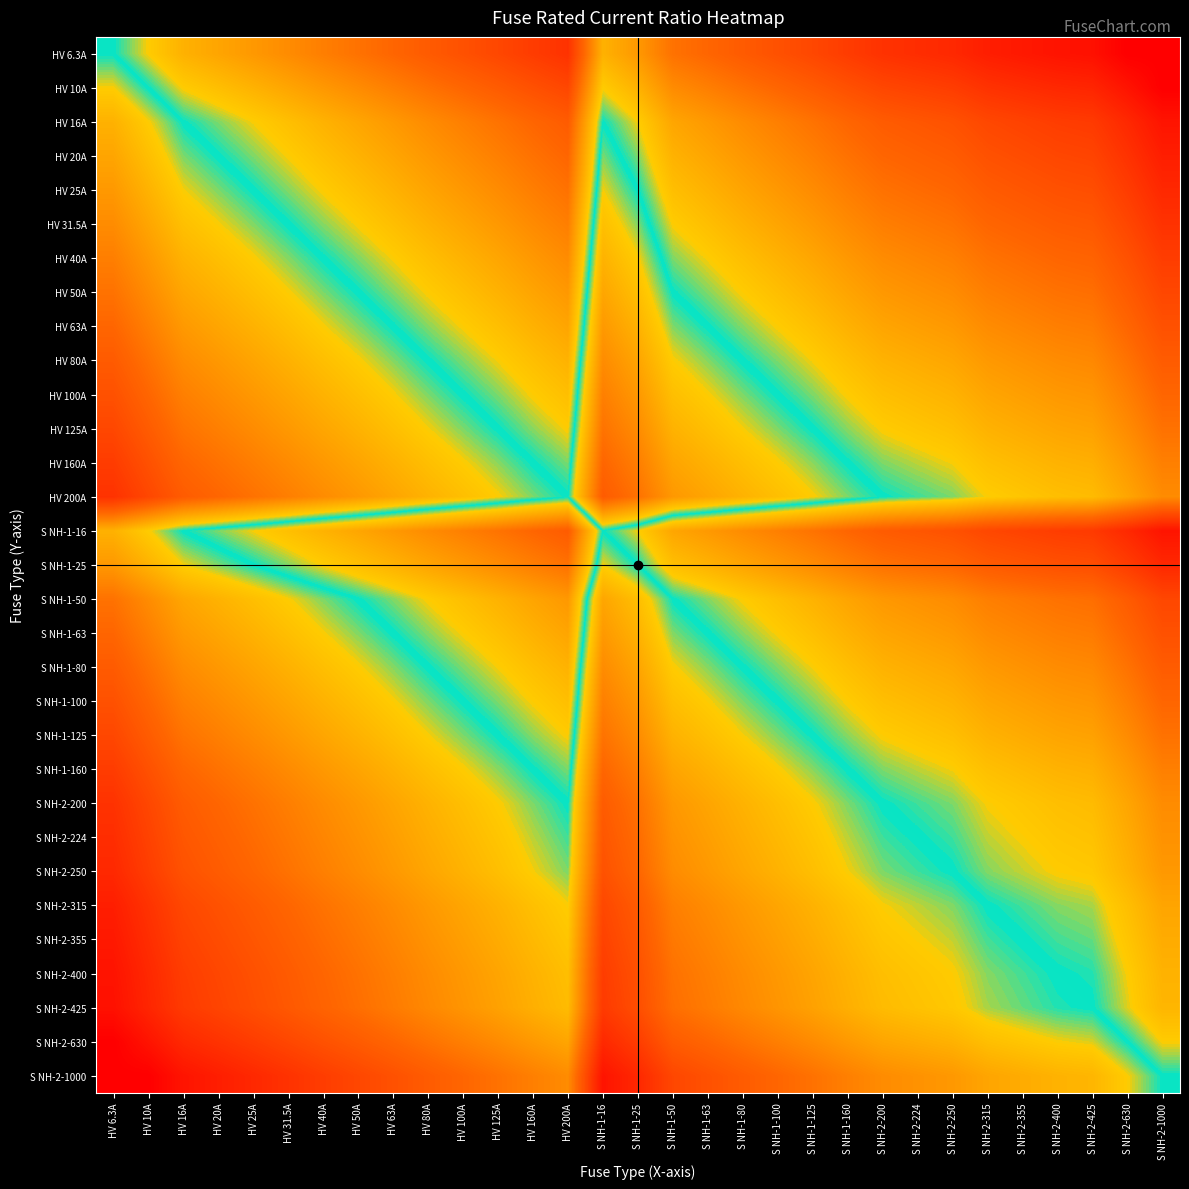

Rank the series at HV 200A from highest to lowest value.

S NH-2-1000, S NH-2-630, S NH-2-425, S NH-2-400, S NH-2-355, S NH-2-315, S NH-2-250, S NH-2-224, HV 200A, S NH-2-200, HV 160A, S NH-1-160, HV 125A, S NH-1-125, HV 100A, S NH-1-100, HV 80A, S NH-1-80, HV 63A, S NH-1-63, HV 50A, S NH-1-50, HV 40A, HV 31.5A, HV 25A, S NH-1-25, HV 20A, HV 16A, S NH-1-16, HV 10A, HV 6.3A